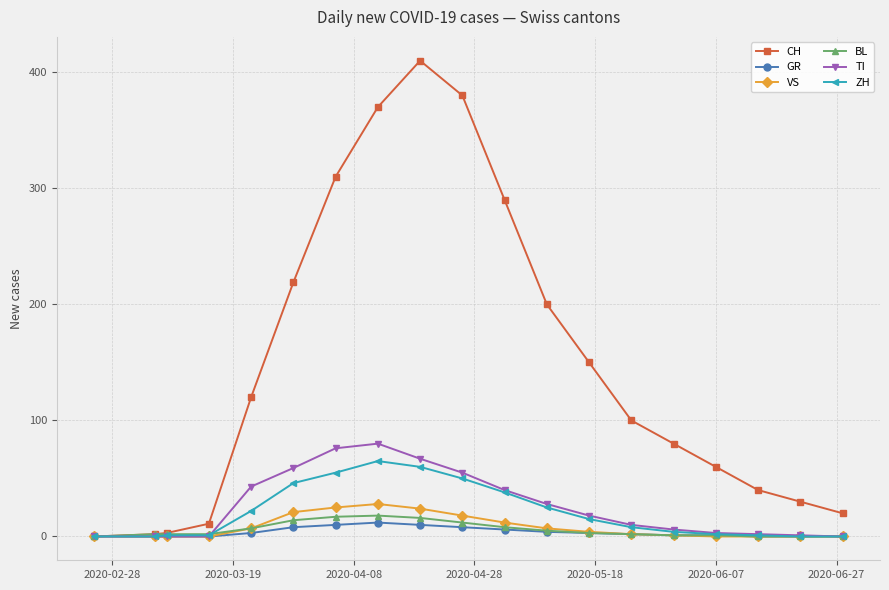

Which series has the largest range (max minus min)?

CH